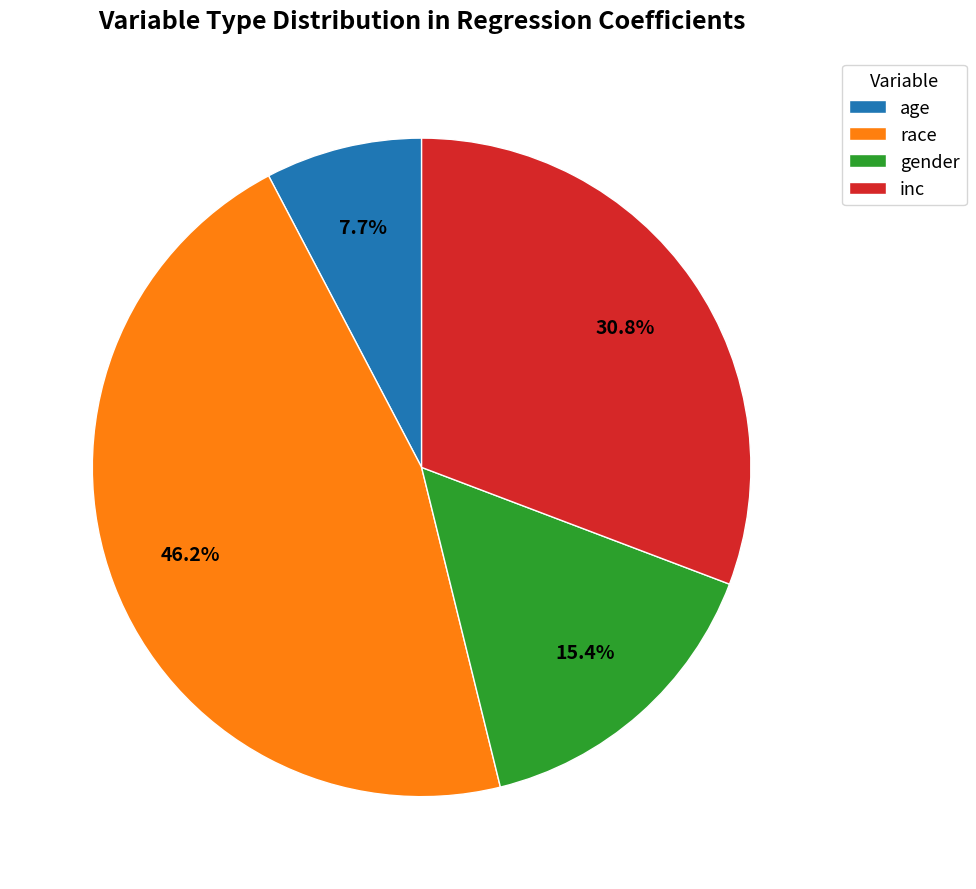

What percentage is the inc slice, to the nearest percent?

31%